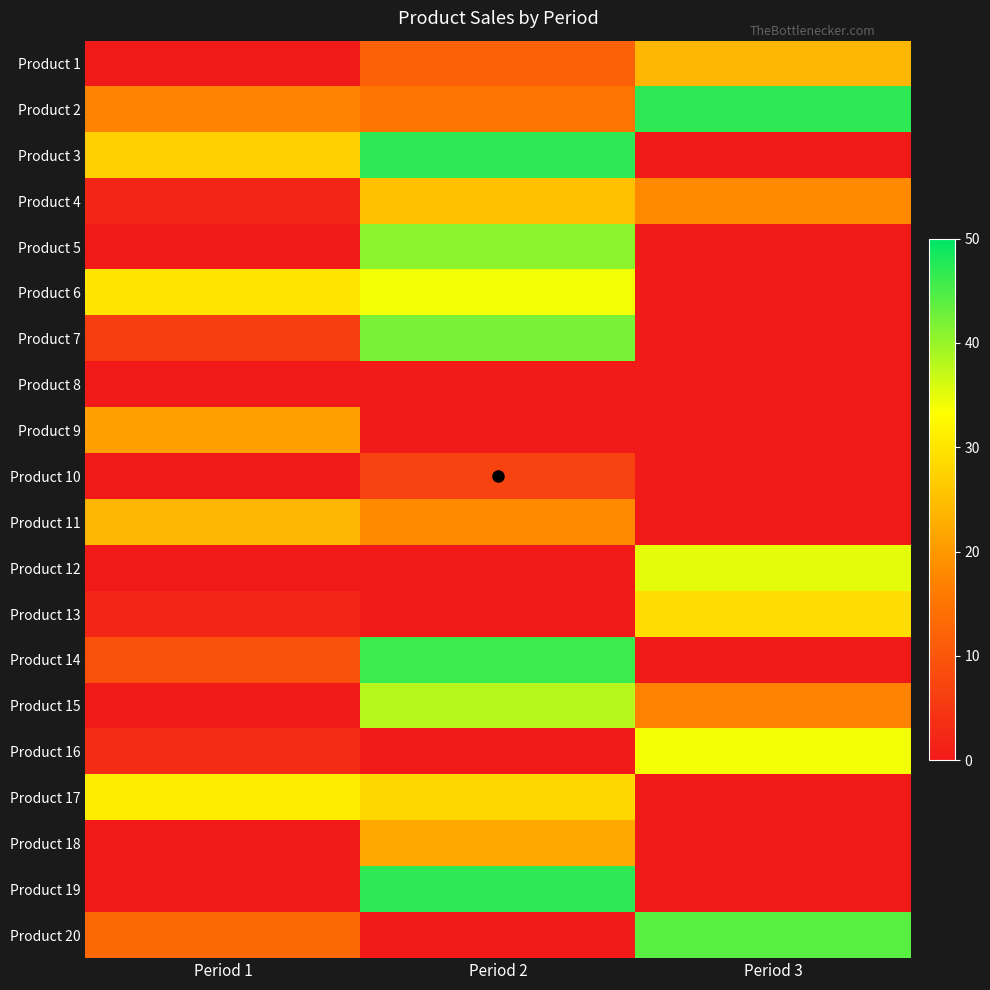

Reading left to right, extract all data points from this chart.

Product 1: Period 1=0	Period 2=12	Period 3=24
Product 2: Period 1=17	Period 2=15	Period 3=47
Product 3: Period 1=27	Period 2=47	Period 3=0
Product 4: Period 1=2	Period 2=25	Period 3=18
Product 5: Period 1=0	Period 2=41	Period 3=0
Product 6: Period 1=30	Period 2=34	Period 3=0
Product 7: Period 1=6	Period 2=42	Period 3=0
Product 8: Period 1=0	Period 2=0	Period 3=0
Product 9: Period 1=21	Period 2=0	Period 3=0
Product 10: Period 1=0	Period 2=7	Period 3=0
Product 11: Period 1=24	Period 2=18	Period 3=0
Product 12: Period 1=0	Period 2=0	Period 3=35
Product 13: Period 1=2	Period 2=0	Period 3=29
Product 14: Period 1=9	Period 2=46	Period 3=0
Product 15: Period 1=0	Period 2=38	Period 3=17
Product 16: Period 1=3	Period 2=0	Period 3=34
Product 17: Period 1=31	Period 2=28	Period 3=0
Product 18: Period 1=0	Period 2=22	Period 3=0
Product 19: Period 1=0	Period 2=47	Period 3=0
Product 20: Period 1=13	Period 2=0	Period 3=44